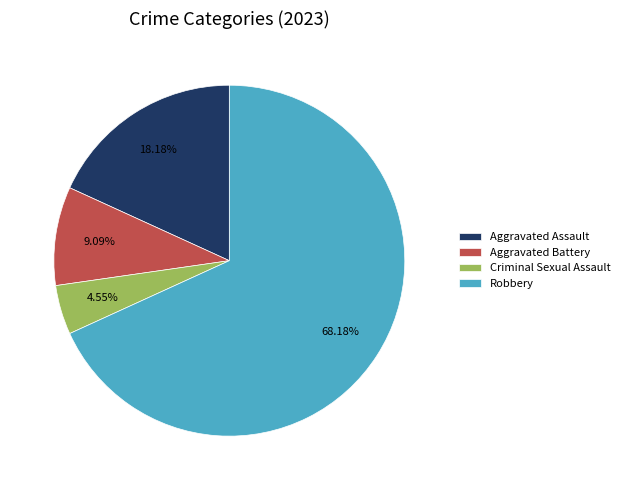

Rank the categories by value from highest to lowest.

Robbery, Aggravated Assault, Aggravated Battery, Criminal Sexual Assault